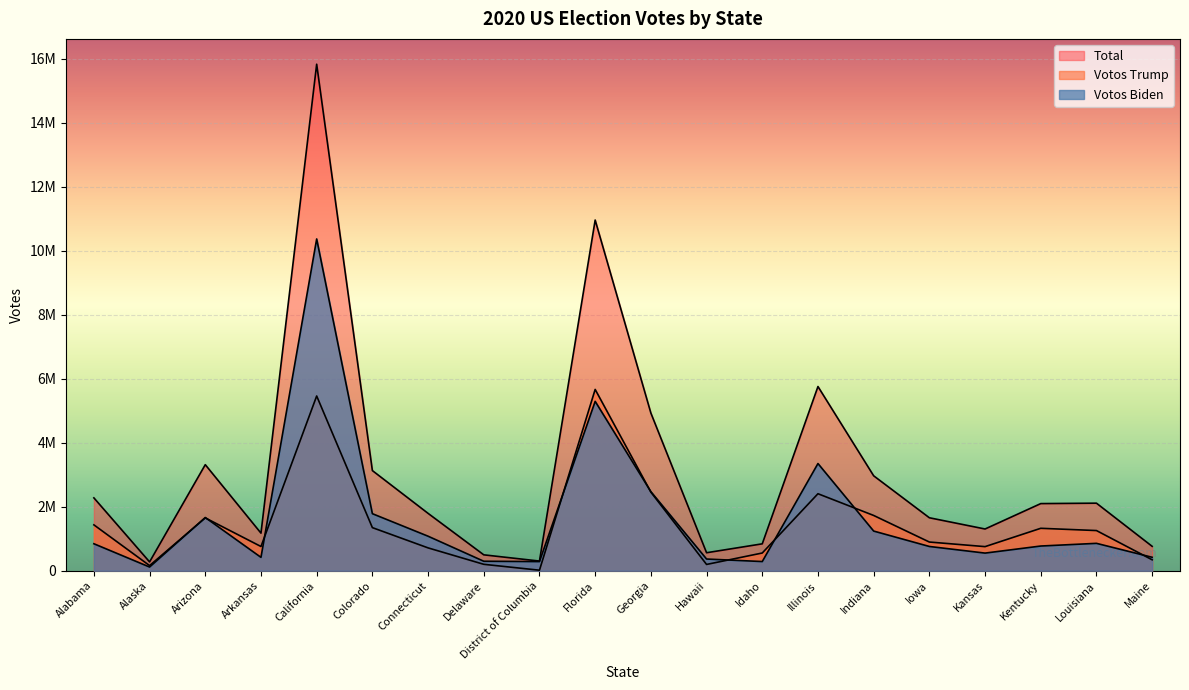

What is the sum of all Votos Biden values?

33224818